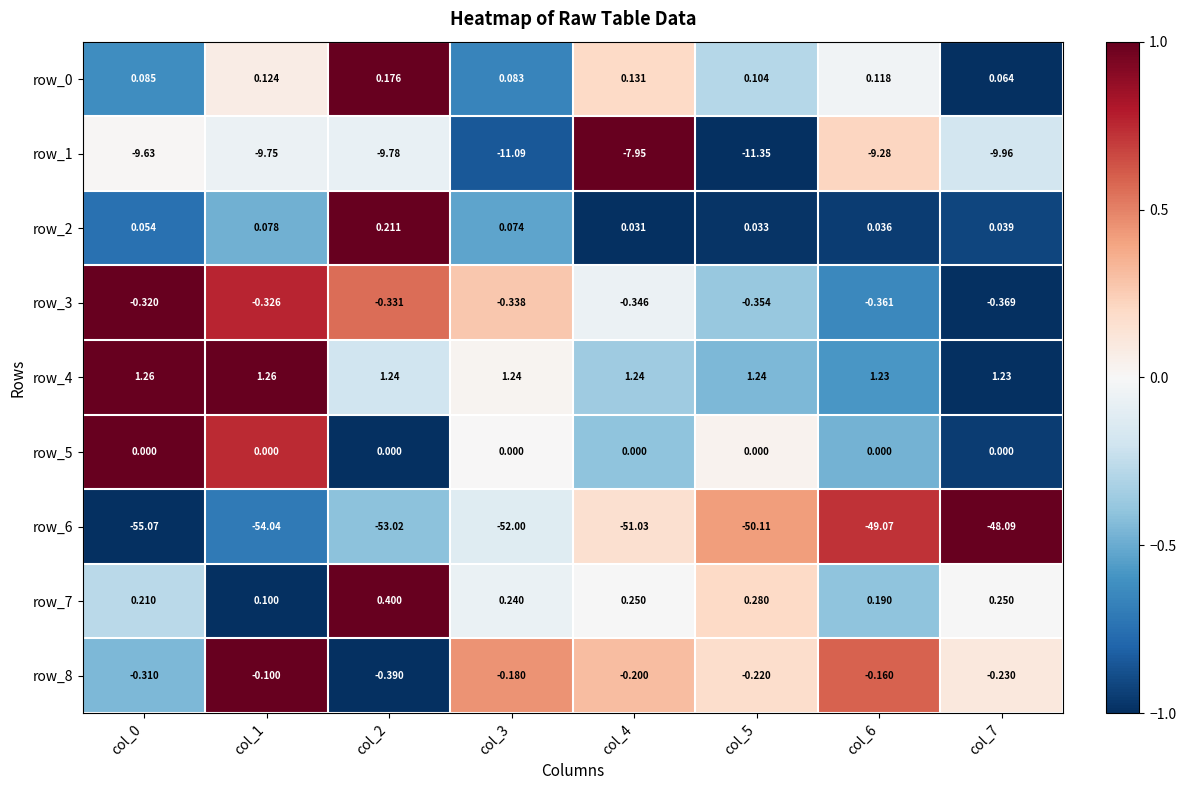

Is the value of row_5 at col_3 greater than the value of row_3 at col_6?

Yes